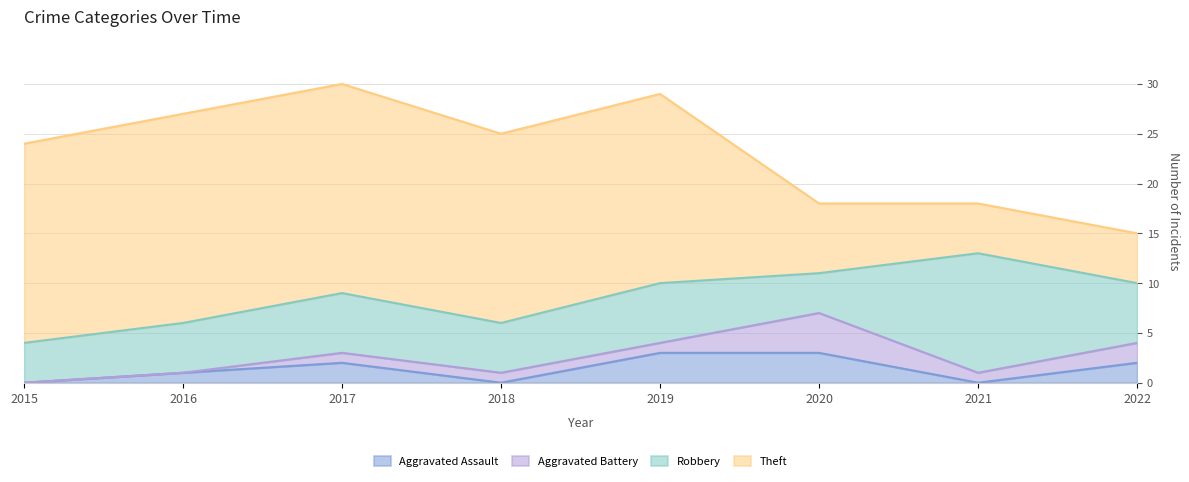

What is the sum of all Aggravated Assault values?

11